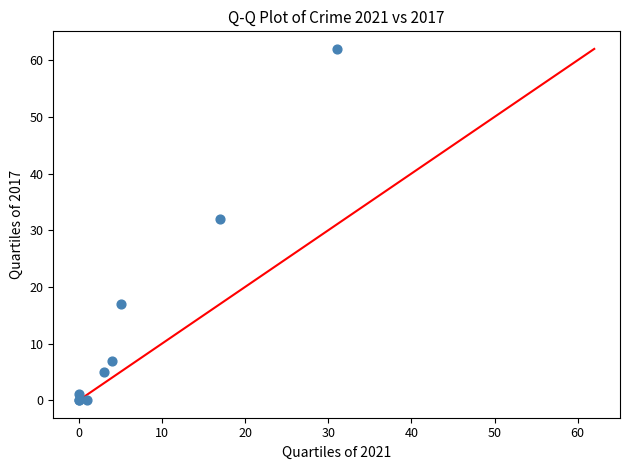

What Y value in the scatter plot is closest to 31?

32